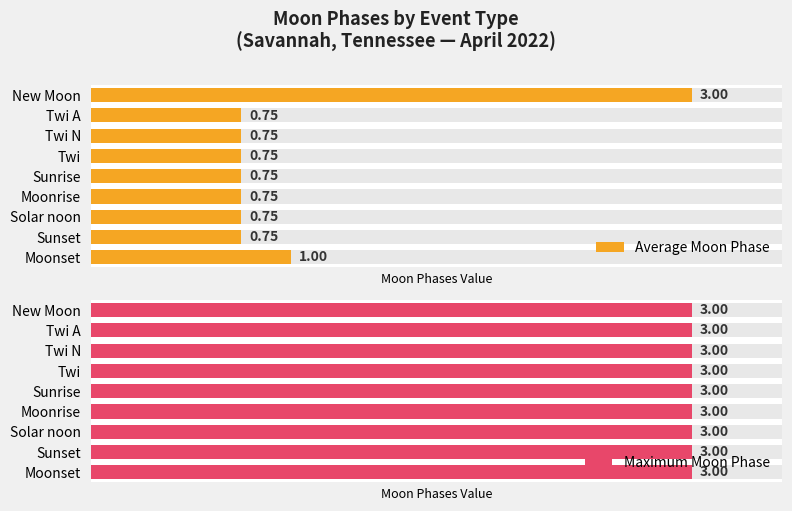

What is the lowest value of the Average Moon Phase series?

0.8